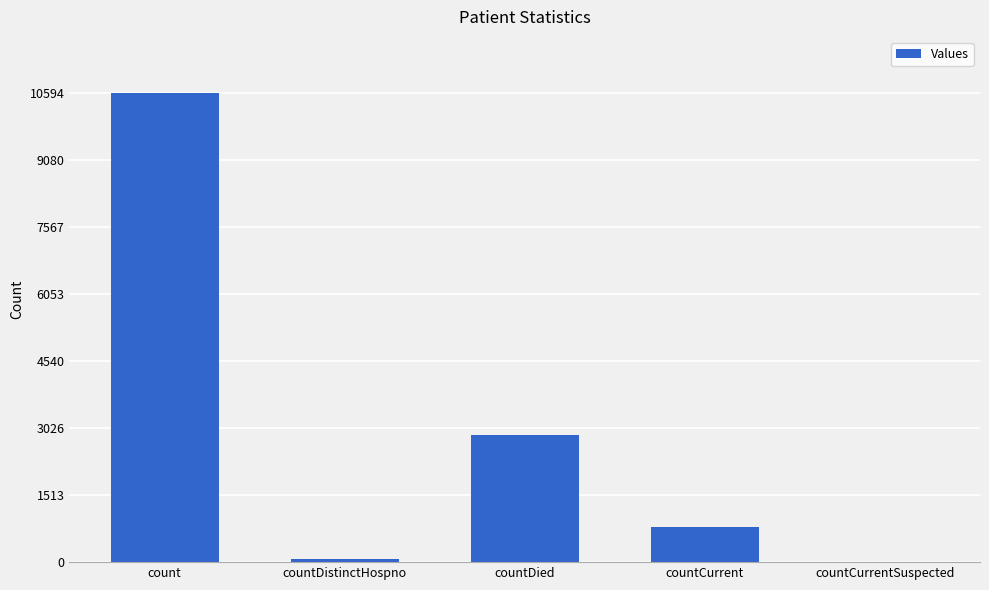

Between count and countCurrentSuspected, which is larger?

count